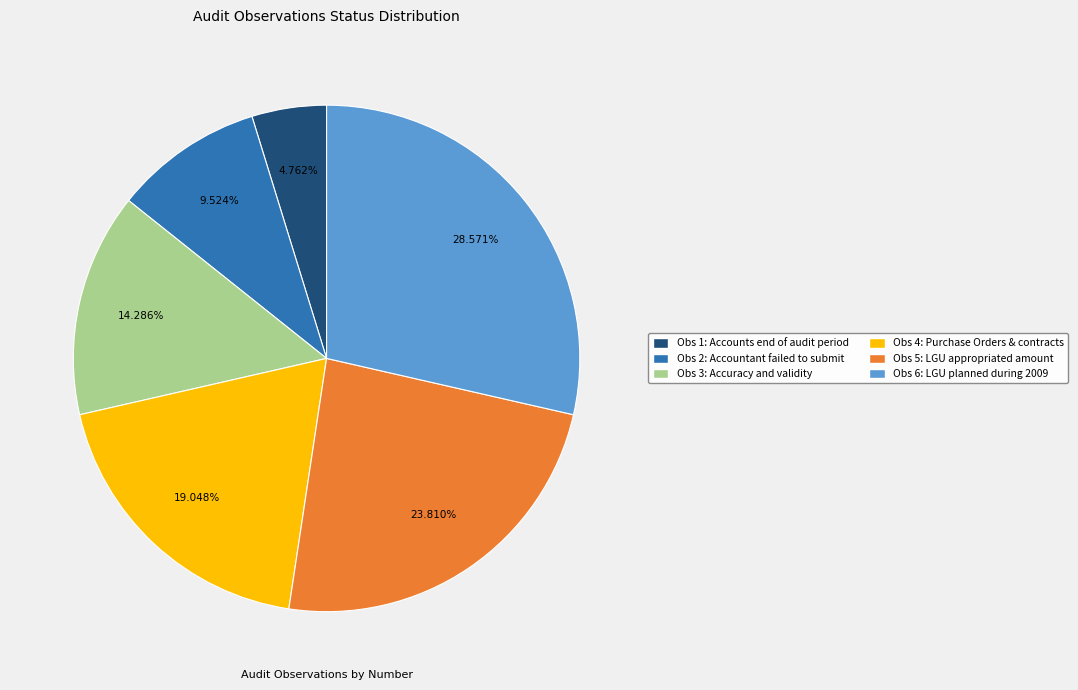

Rank the categories by value from lowest to highest.

Obs 1: Accounts end of audit period, Obs 2: Accountant failed to submit, Obs 3: Accuracy and validity, Obs 4: Purchase Orders & contracts, Obs 5: LGU appropriated amount, Obs 6: LGU planned during 2009